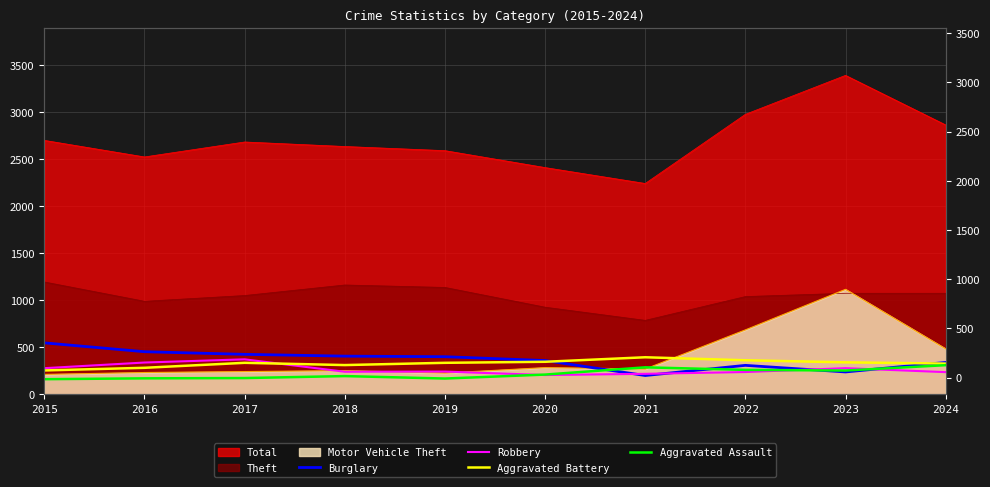

True or false: Aggravated Battery has a value of 253 at 2015.

True